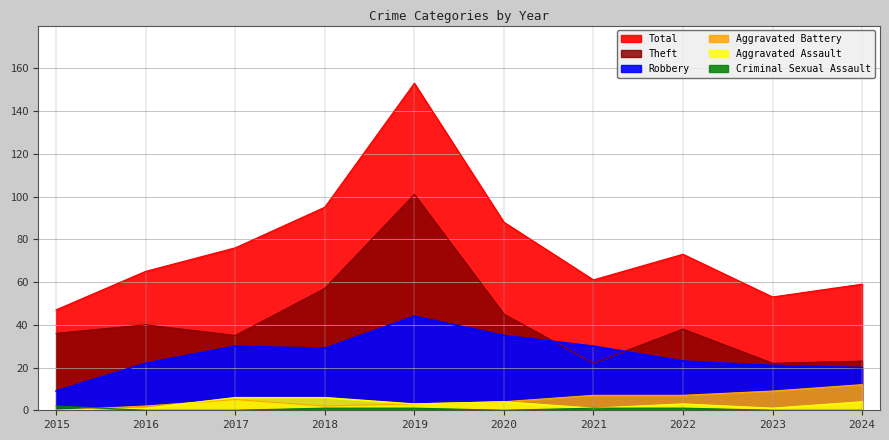

What are all the series names shown in the legend?

Total, Theft, Robbery, Aggravated Battery, Aggravated Assault, Criminal Sexual Assault